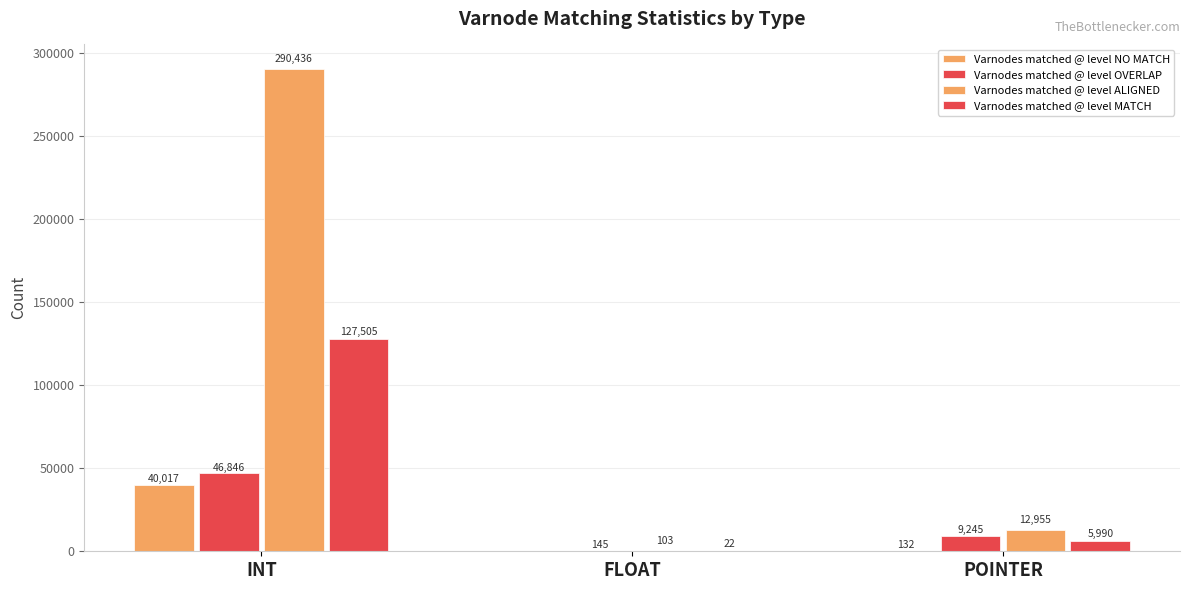

What is the greatest value displayed?

290436